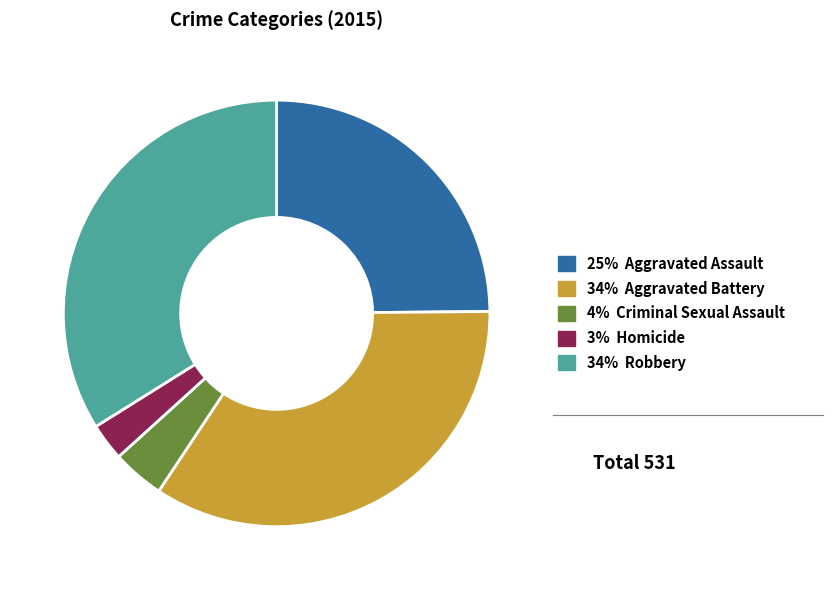

Is there any slice that represents more than half of the pie?

No